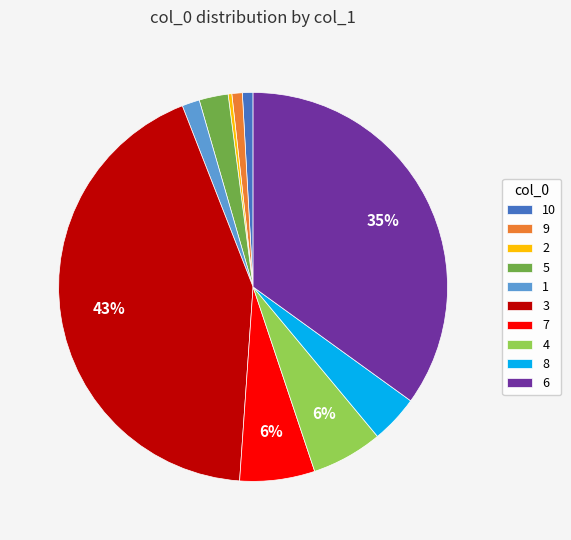

What percentage is the 3 slice, to the nearest percent?

43%